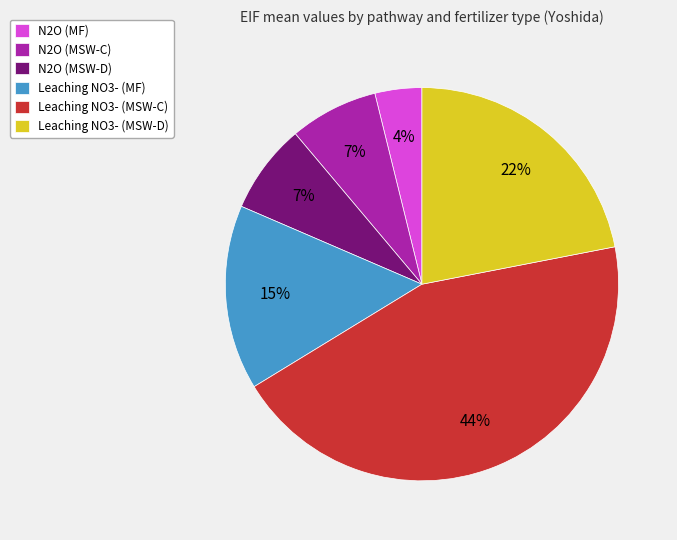

Does Leaching NO3- (MSW-C) account for over 50% of the chart?

No